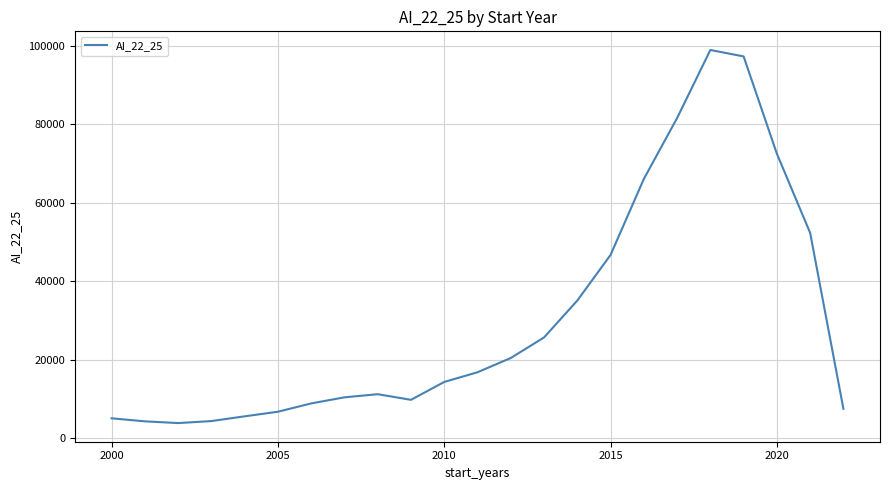

What is the minimum value shown in the chart?

3860